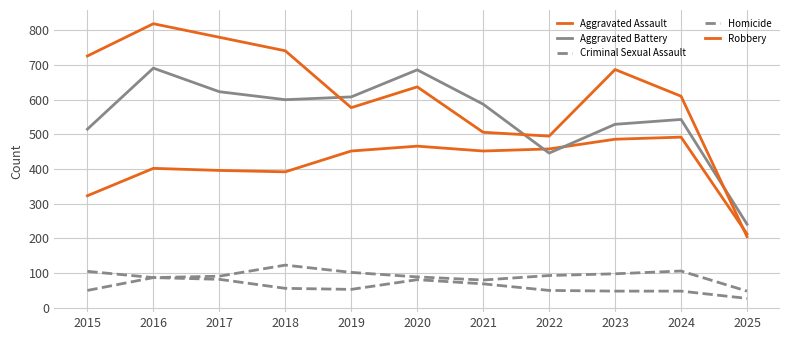

At which label does Homicide reach its peak?

2016